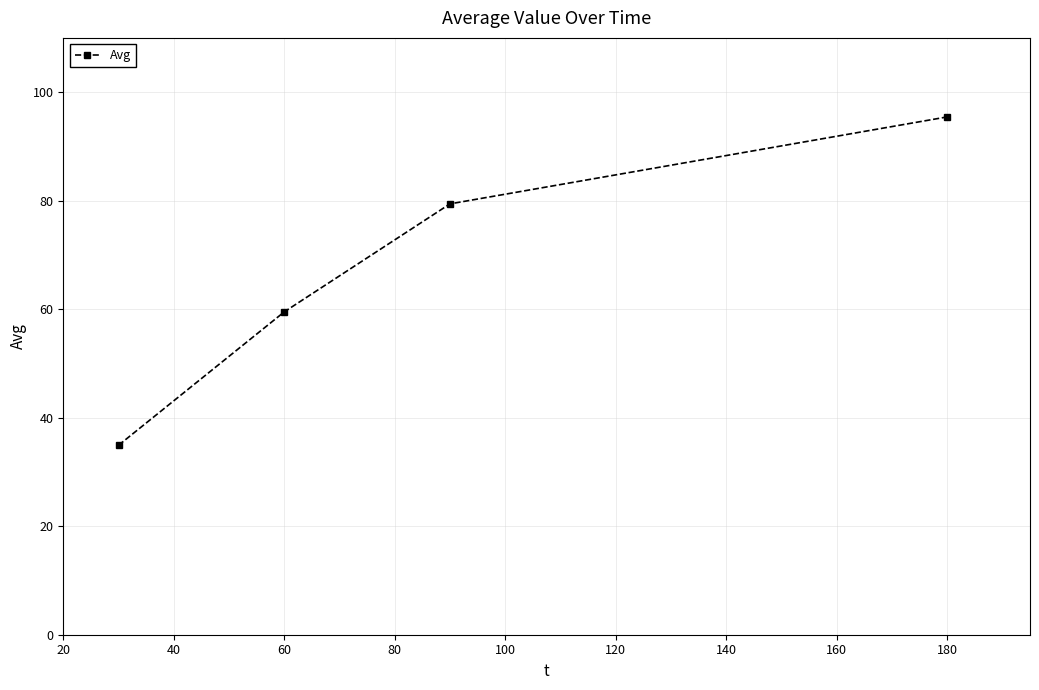

What is the minimum value shown in the chart?

34.9